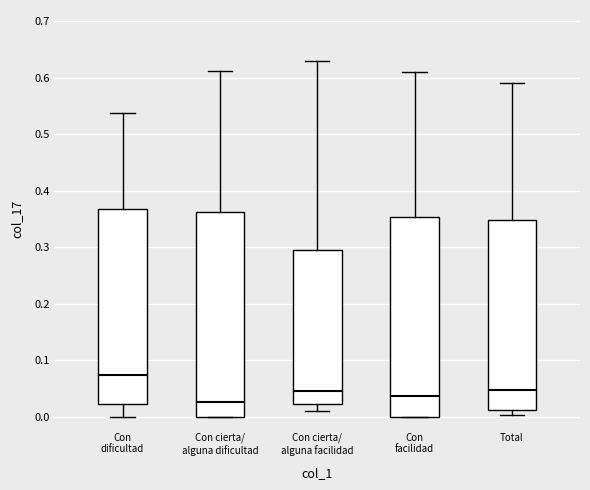

Where does the upper whisker of the box for Total end on the y-axis? The values are not printed on the chart, so give them approximately, as read against the axis.

0.59